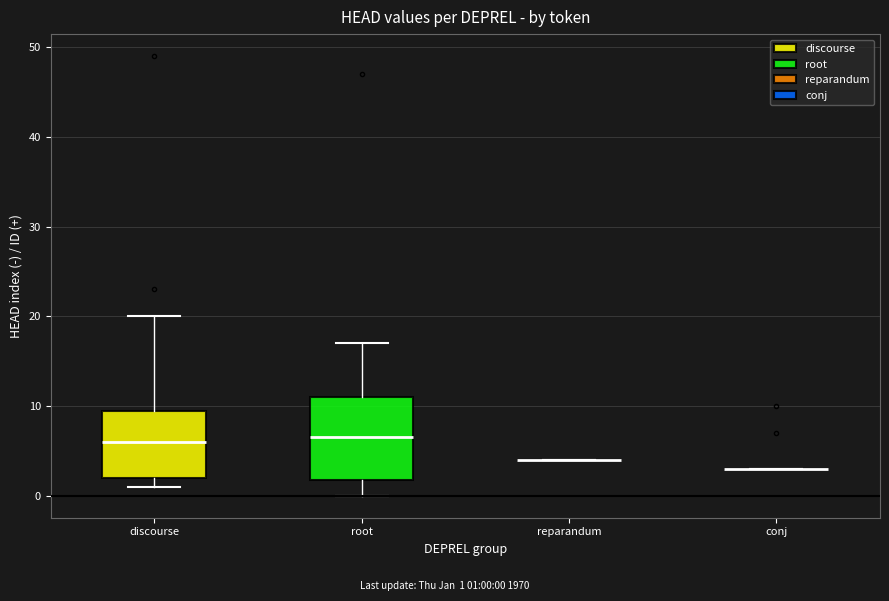

Reading left to right, read every box against the y-axis: the position of its median line, the range the box covers, and the ends of its whiskers. The values are not printed on the chart, so give them approximately, as read against the axis.

discourse: median 6, box 2 to 10, whiskers 1 to 20
root: median 7, box 2 to 11, whiskers 0 to 17
reparandum: box collapsed to a line at 4, whiskers 4 to 4
conj: box collapsed to a line at 3, whiskers 3 to 3